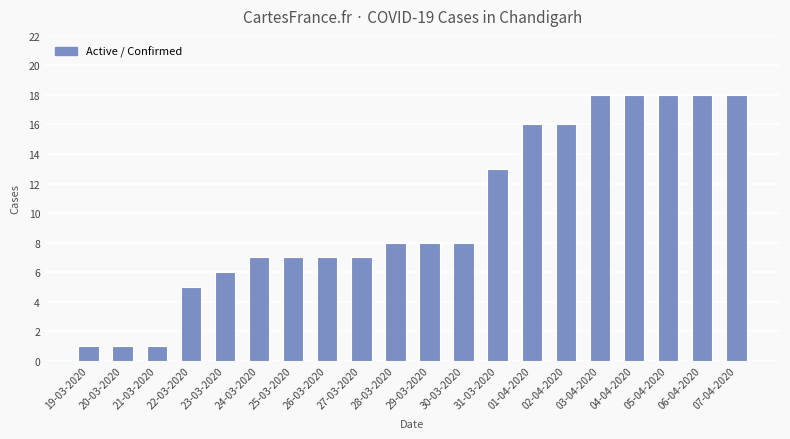

Are the bars horizontal?

No